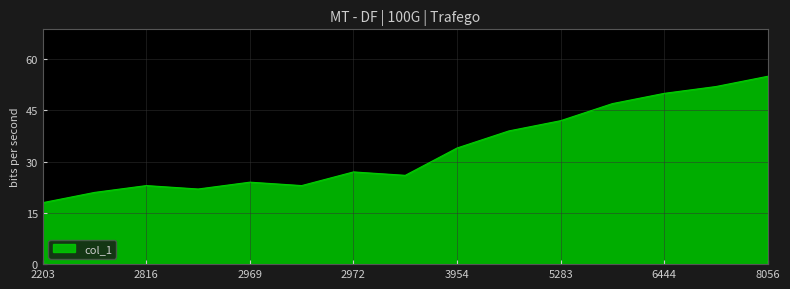

What is the greatest value displayed?

55